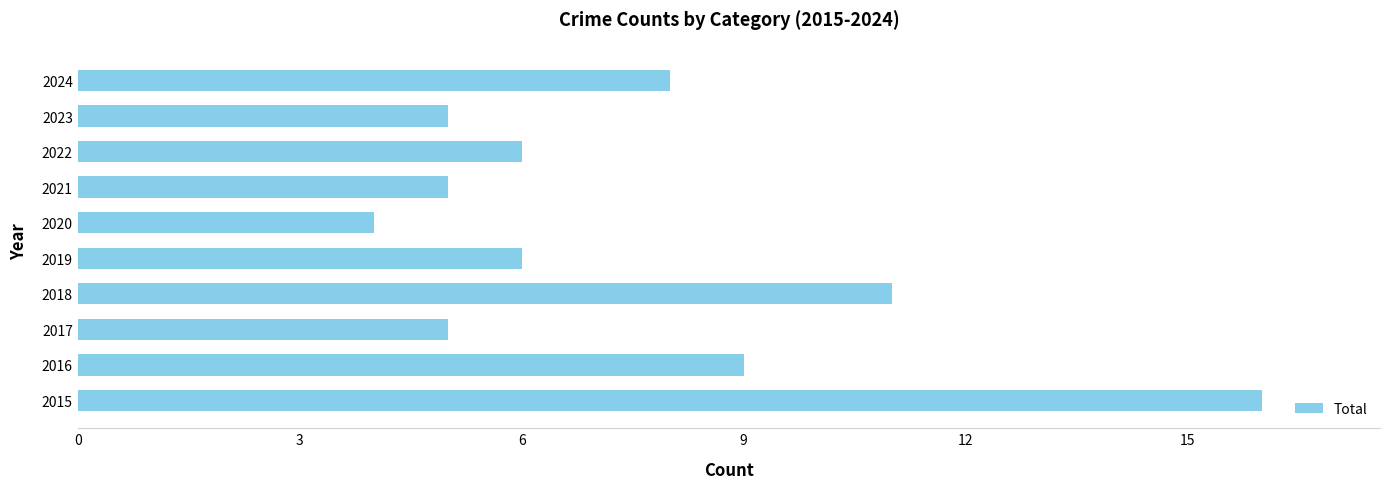

What is the greatest value displayed?

16